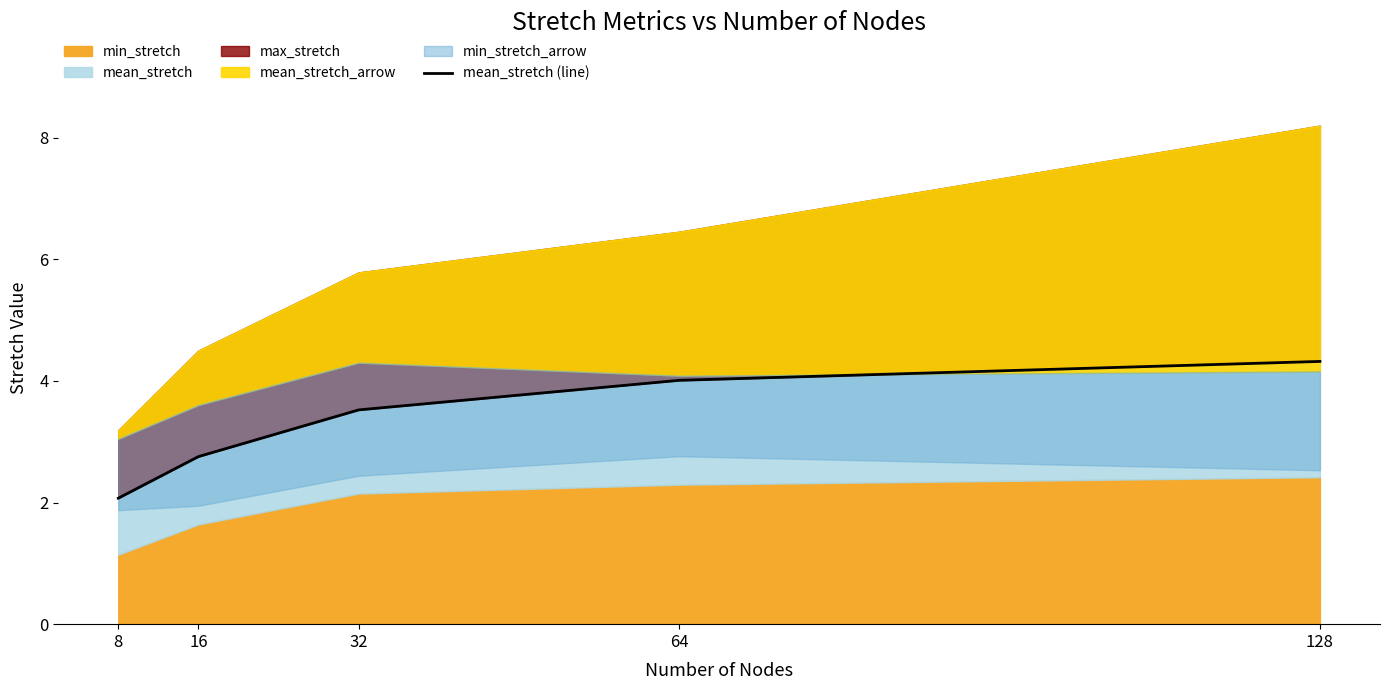

What is the sum of the values at 64 and 16?

6.8